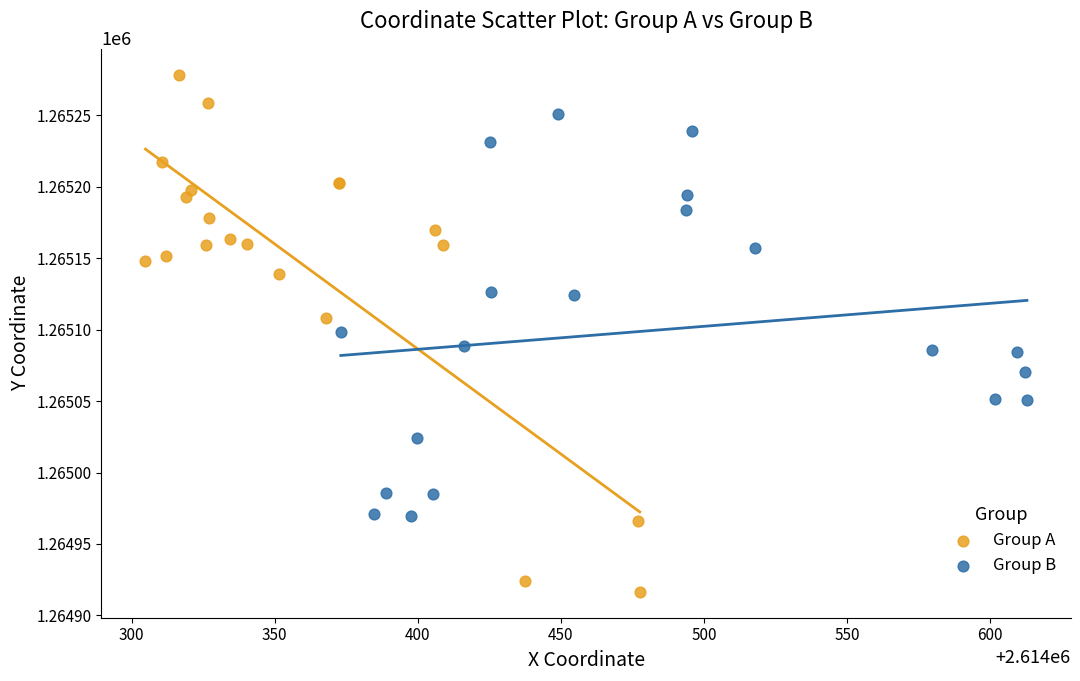

What are all the series names shown in the legend?

Group A, Group B